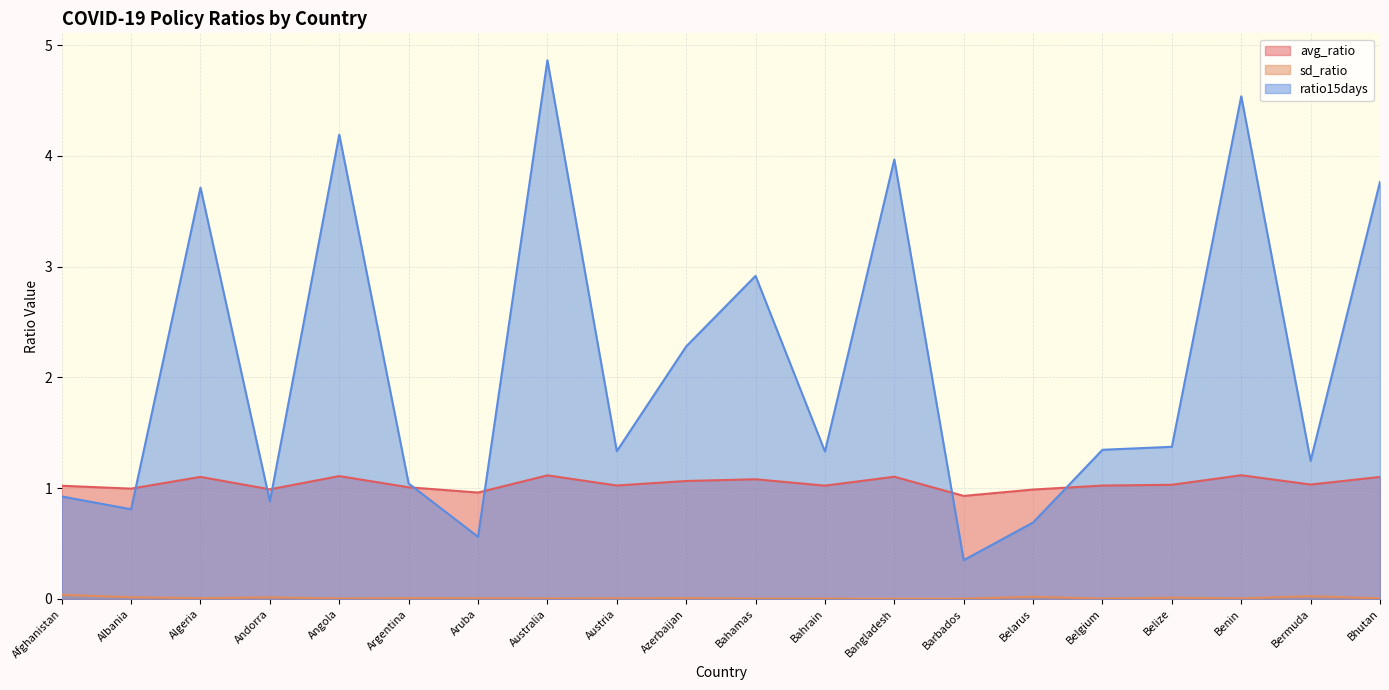

Is it true that avg_ratio equals 0.3 at Bhutan?

False